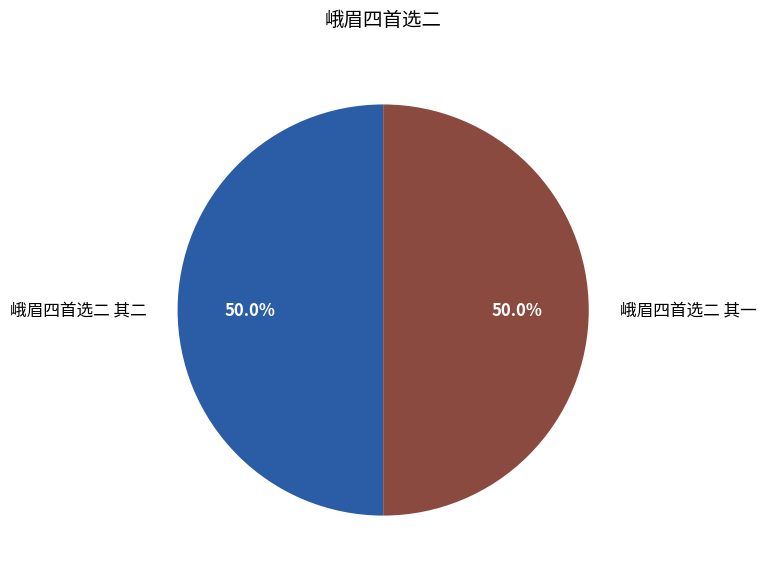

How many slices are in this pie chart?

2